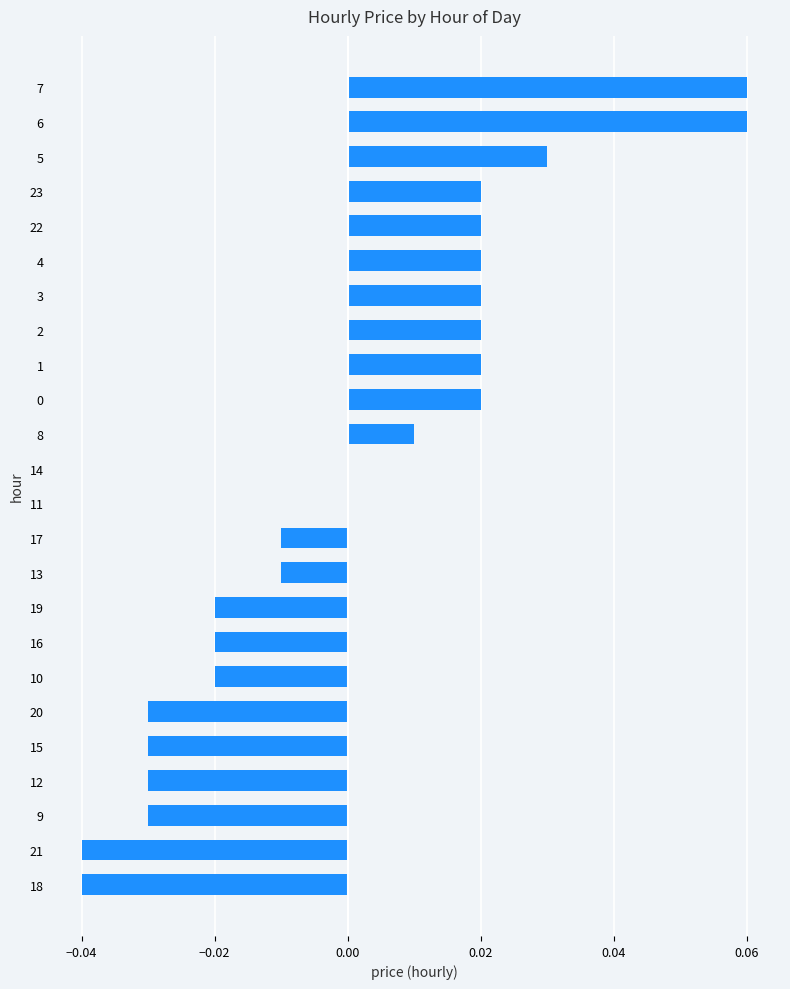

Which has a higher value, 10 or 7?

7